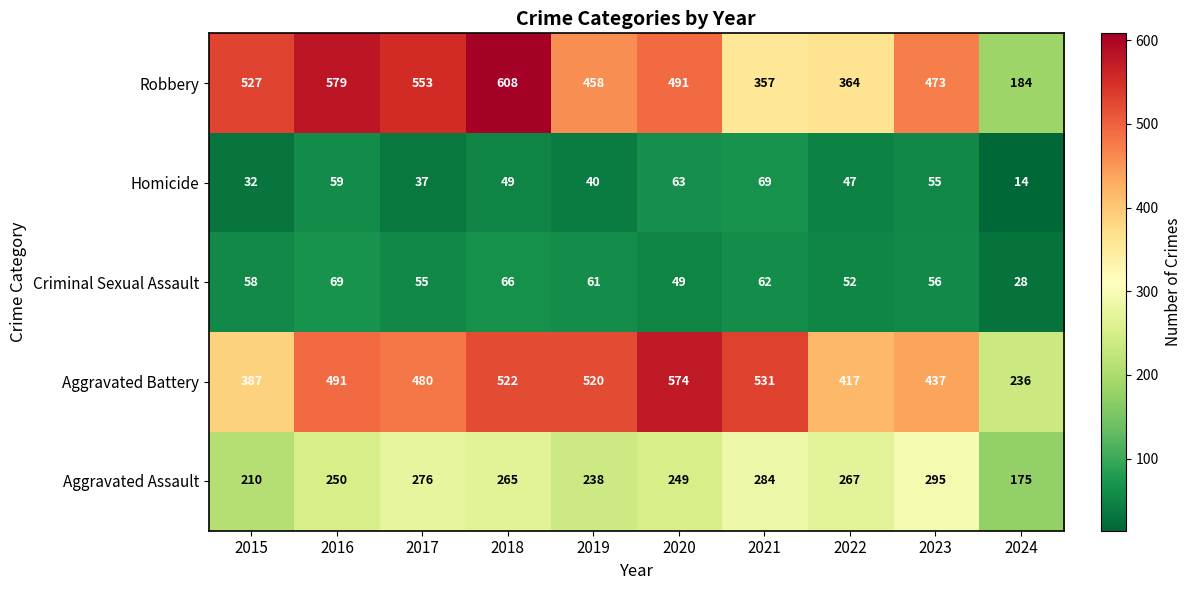

Which series has the largest total across all categories?

Aggravated Battery